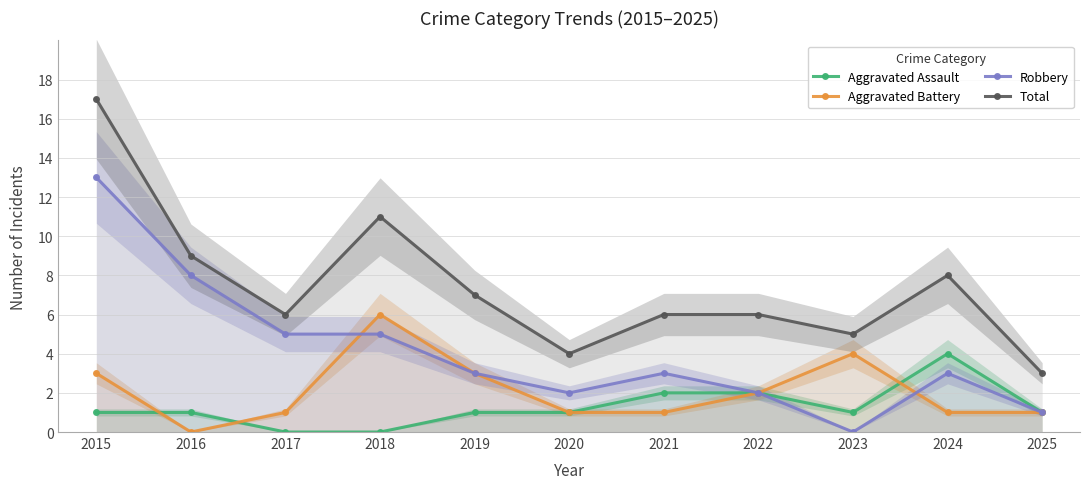

What is the difference between the Aggravated Battery values at 2022 and 2016?

2